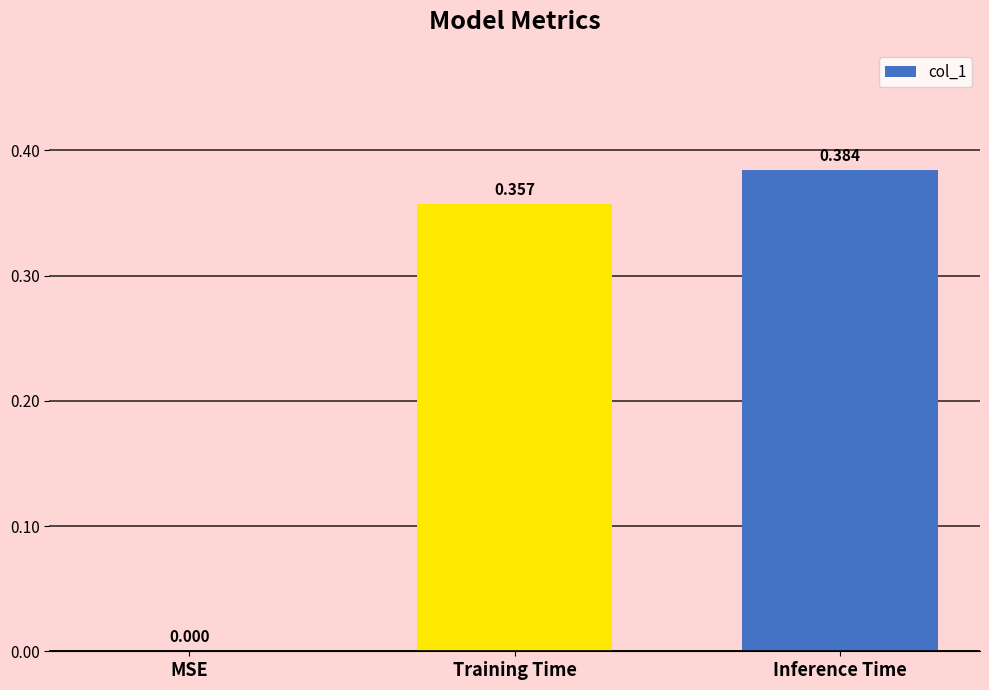

Which label corresponds to the largest value in the chart?

Inference Time